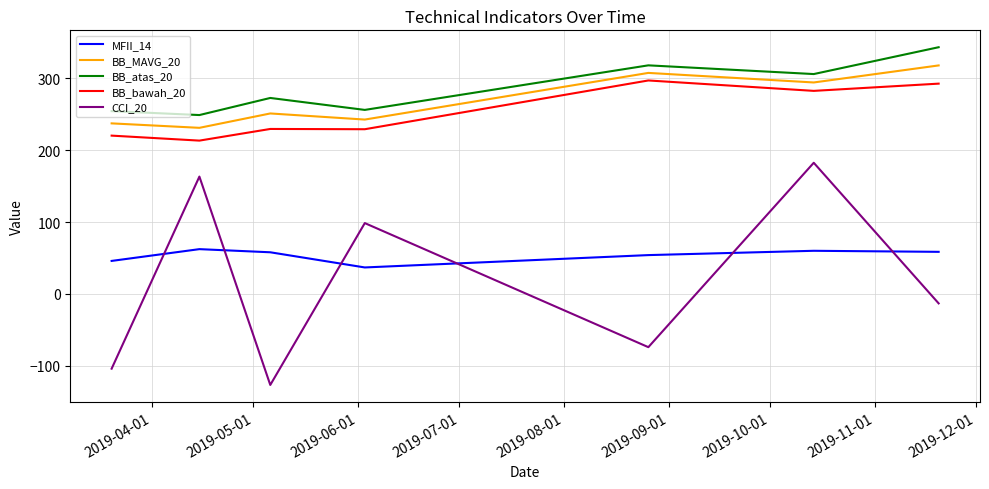

Rank the series by their maximum value, from lowest to highest.

MFII_14, CCI_20, BB_bawah_20, BB_MAVG_20, BB_atas_20